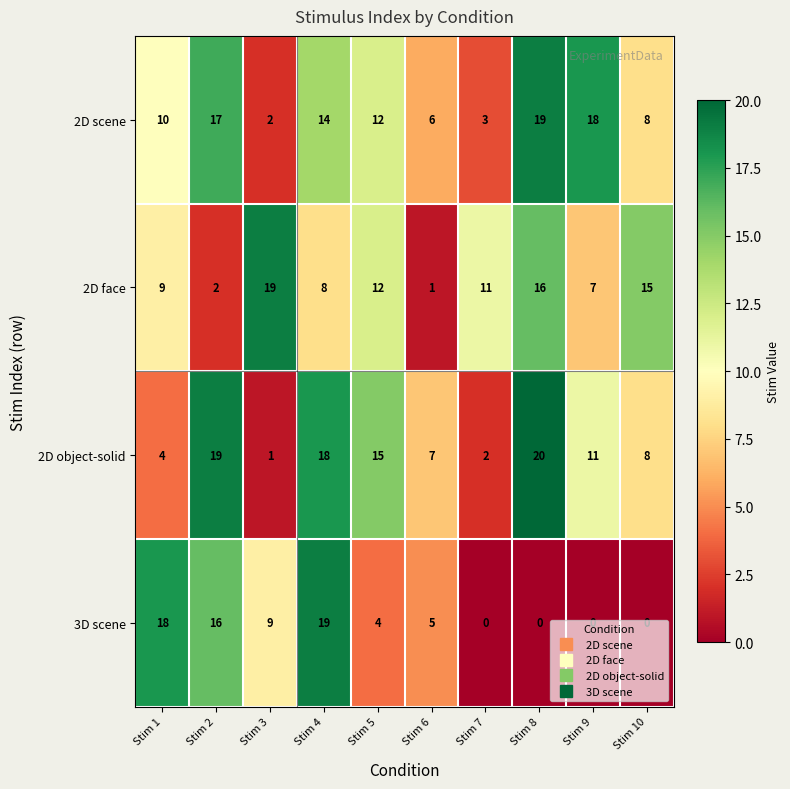

What is the sum of the 2D face values at Stim 7 and Stim 9?

18